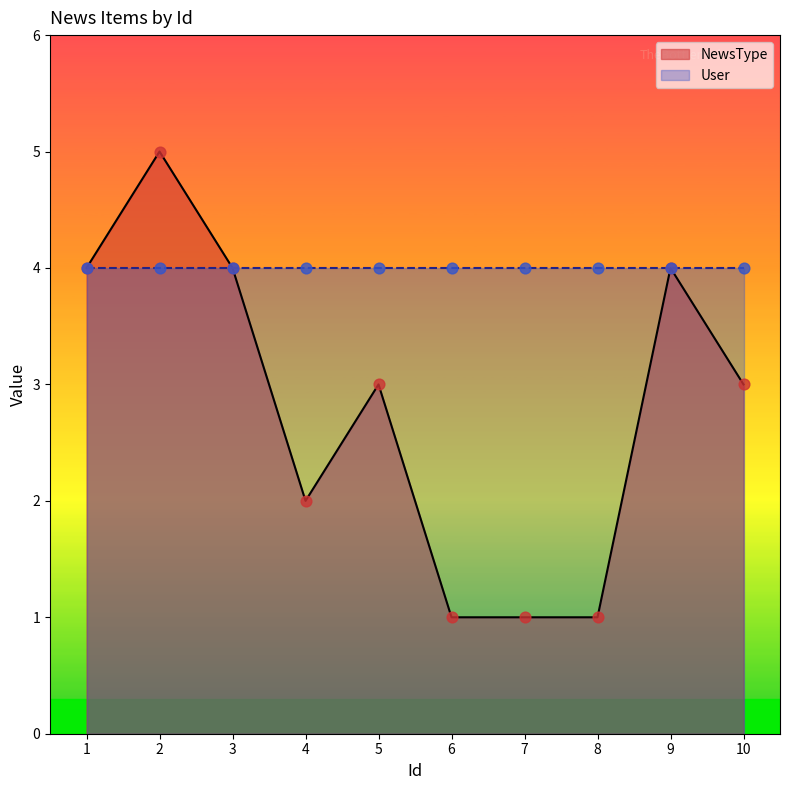

Approximately how many times larger is the value at 8 compared to 4?

0.5